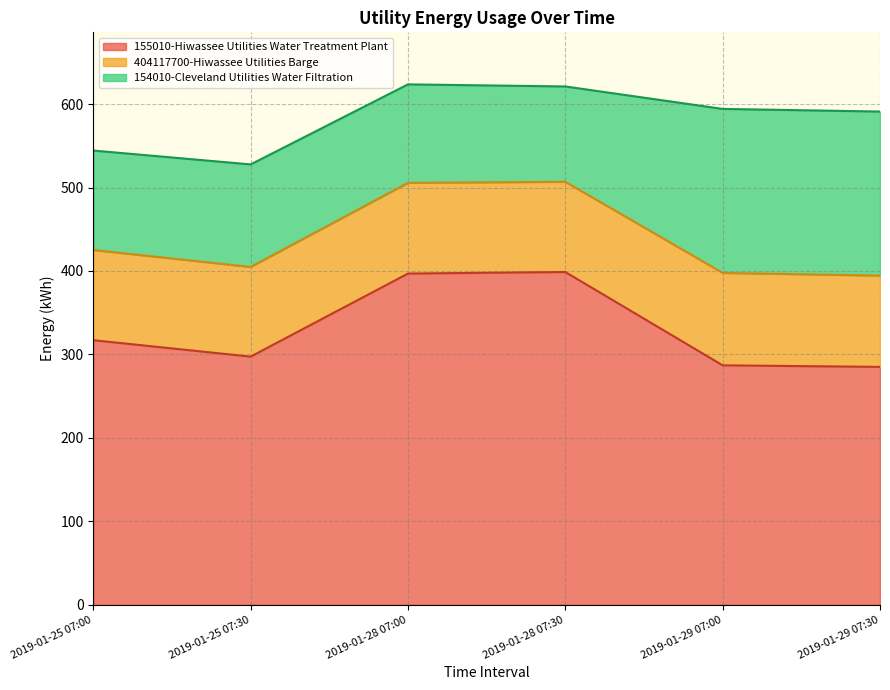

Between 2019-01-29 07:00 and 2019-01-25 07:30, which is larger?

2019-01-25 07:30